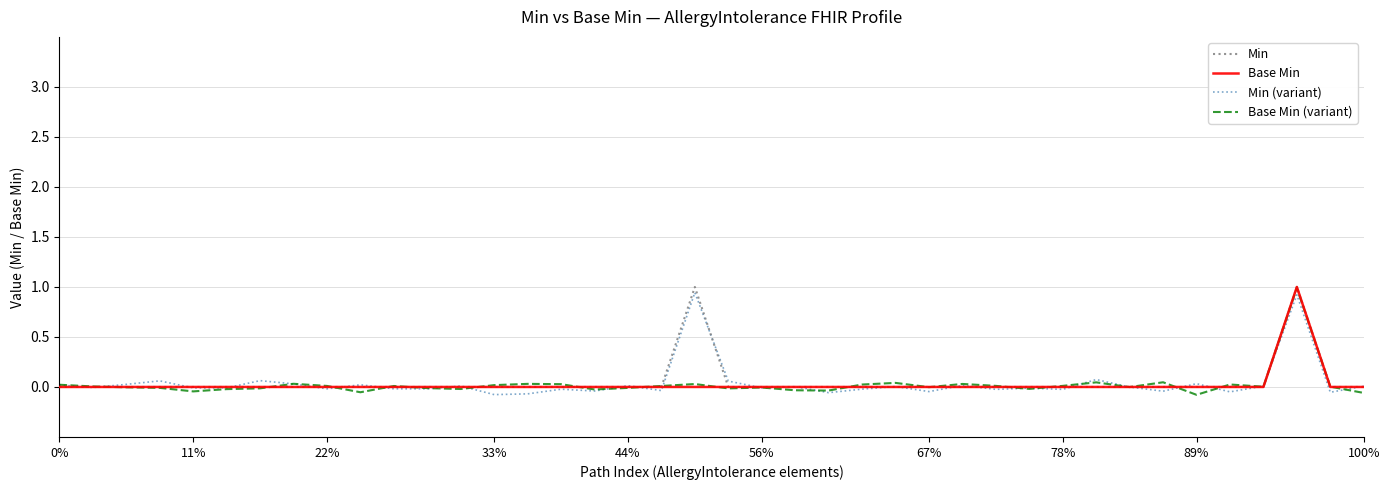

What is the greatest value displayed?

1.0